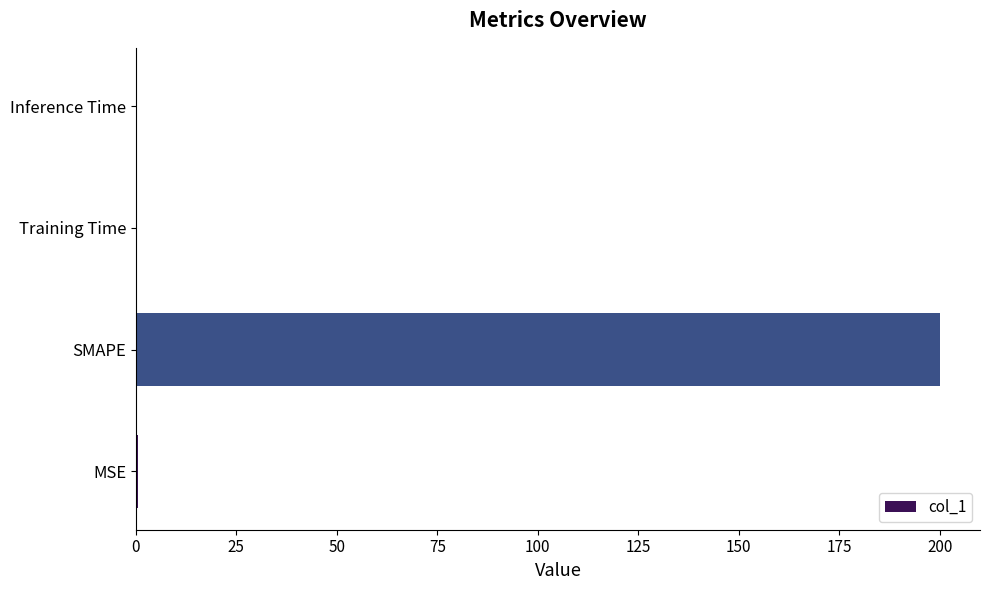

At which category does the chart reach its peak across all series?

SMAPE